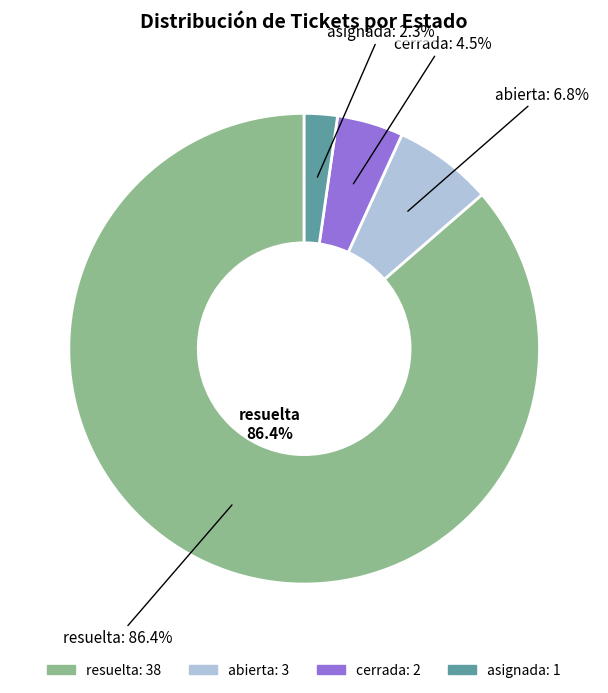

How many slices are in this pie chart?

4